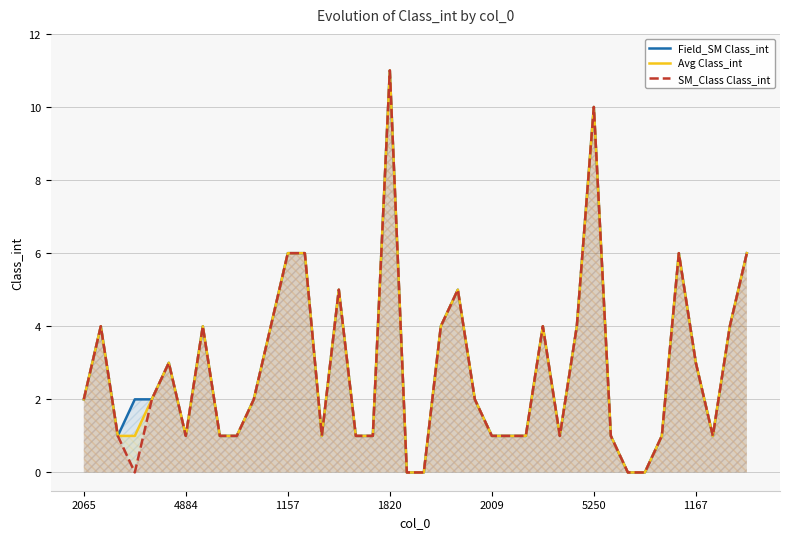

Which series has the widest spread of values?

Field_SM Class_int